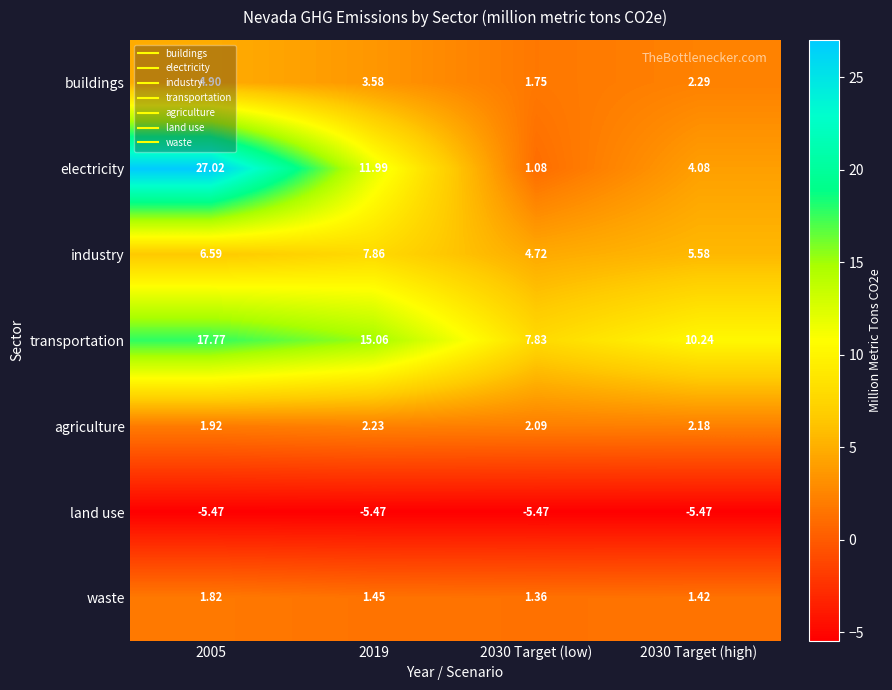

Is the value of electricity at 2030 Target (low) greater than the value of industry at 2019?

No